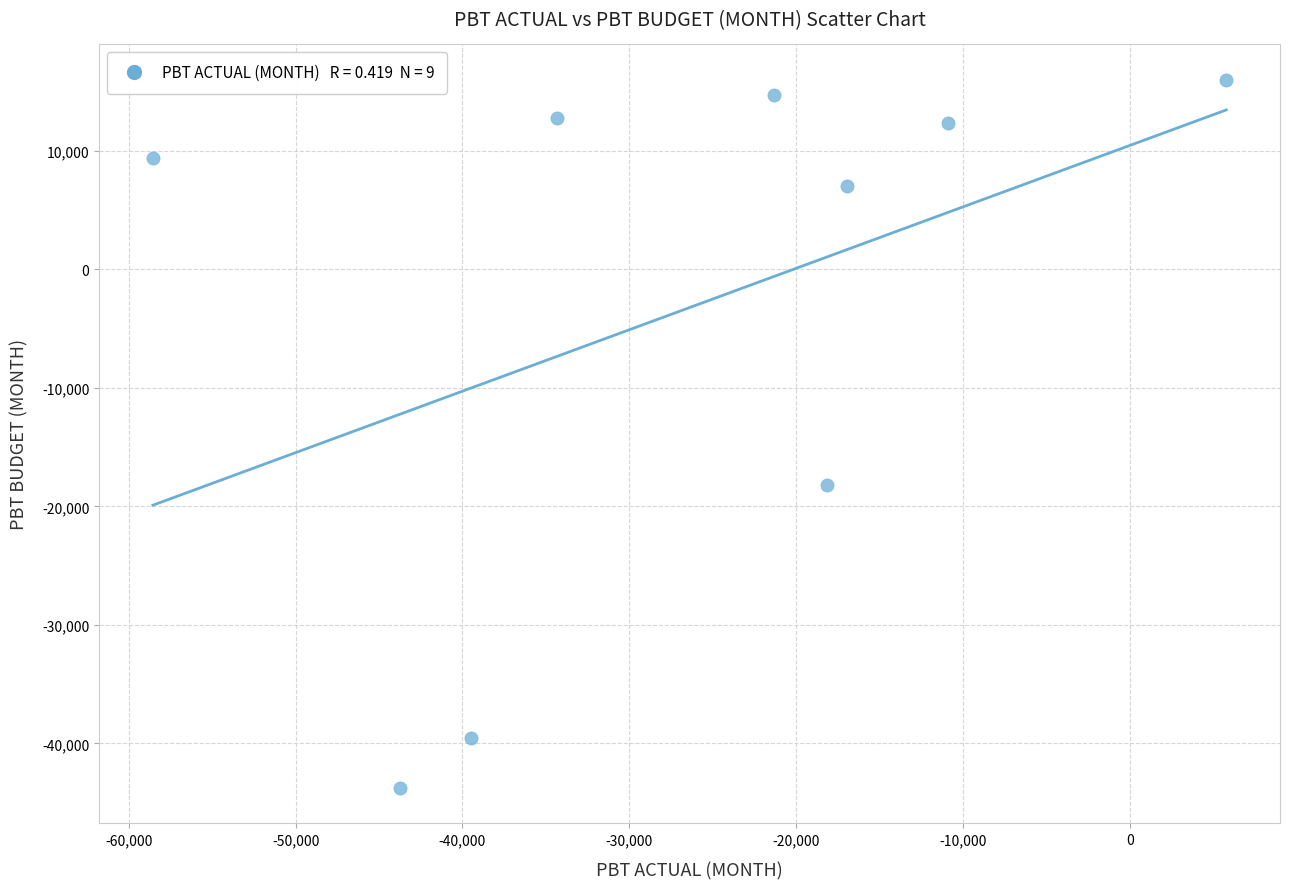

What is the average Y value?

-3249.7